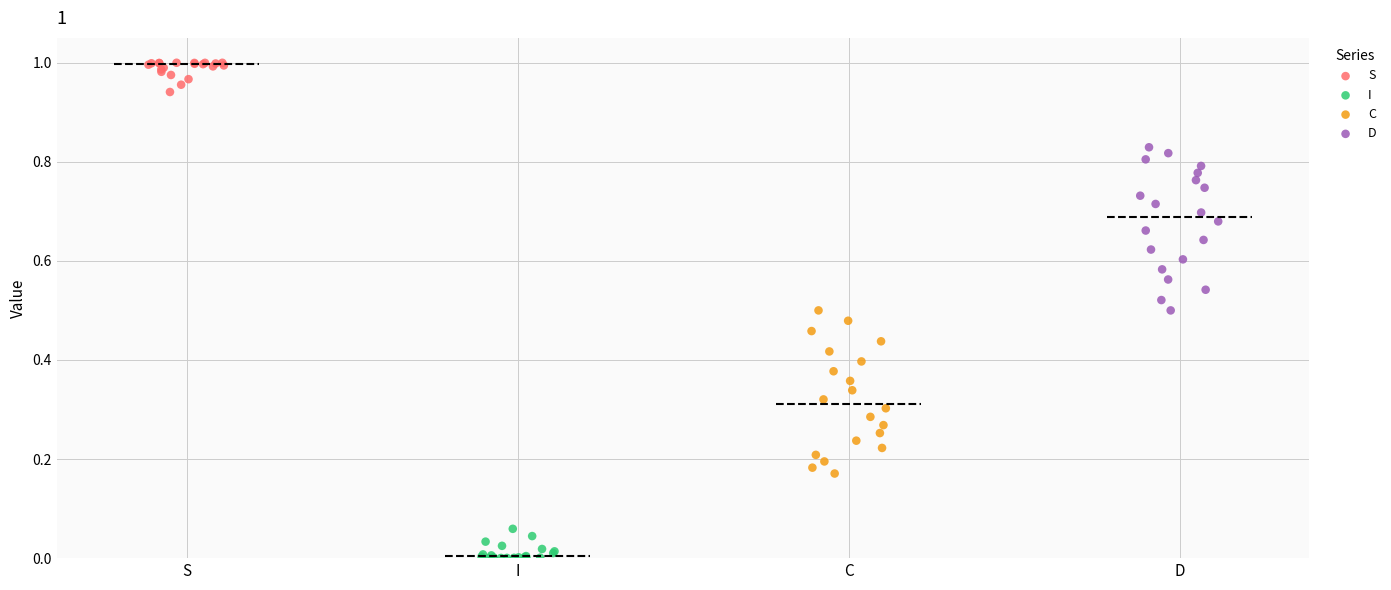

Which series contains the lowest Y value?

I